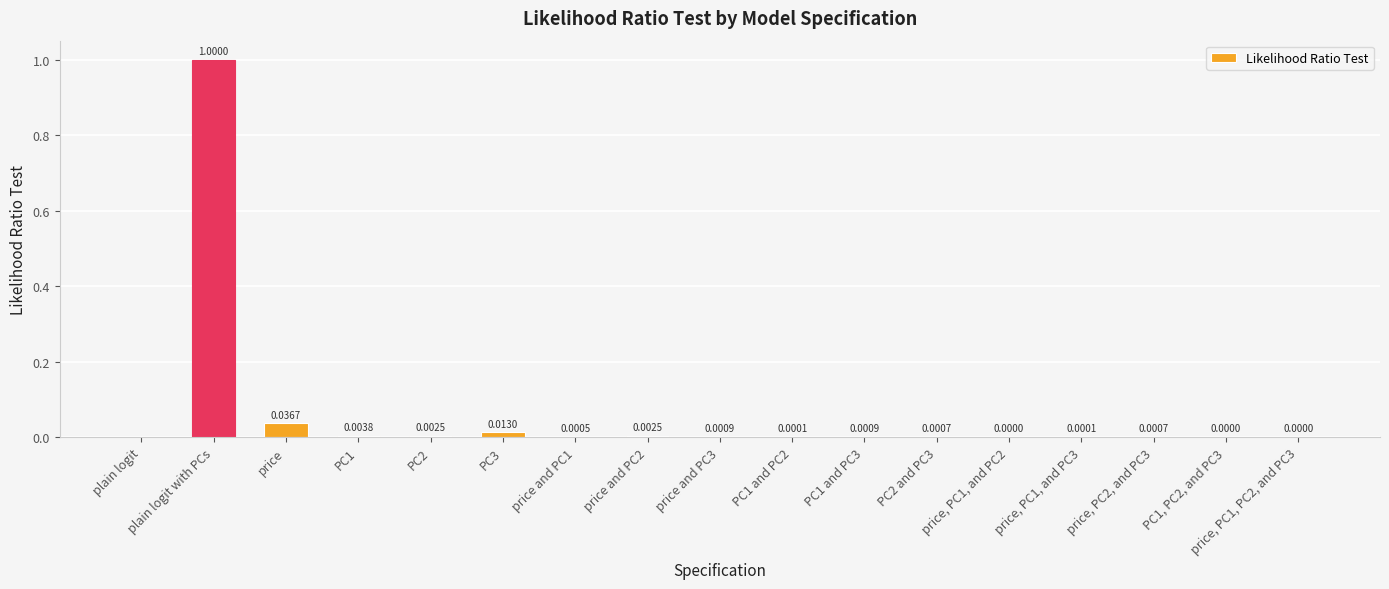

Which category has the highest value across all series?

plain logit with PCs